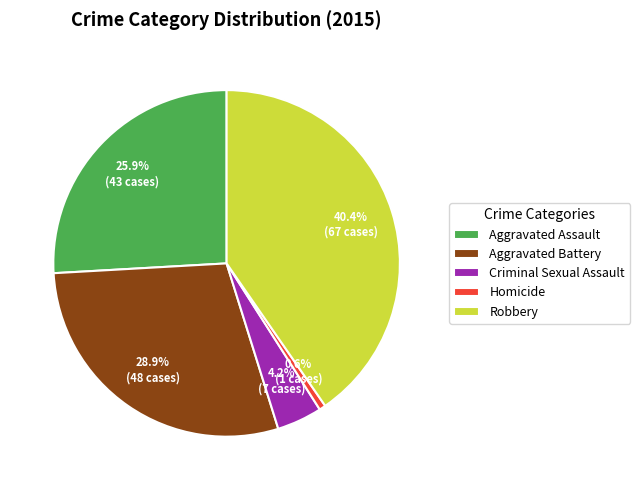

Rank the categories by value from lowest to highest.

Homicide, Criminal Sexual Assault, Aggravated Assault, Aggravated Battery, Robbery